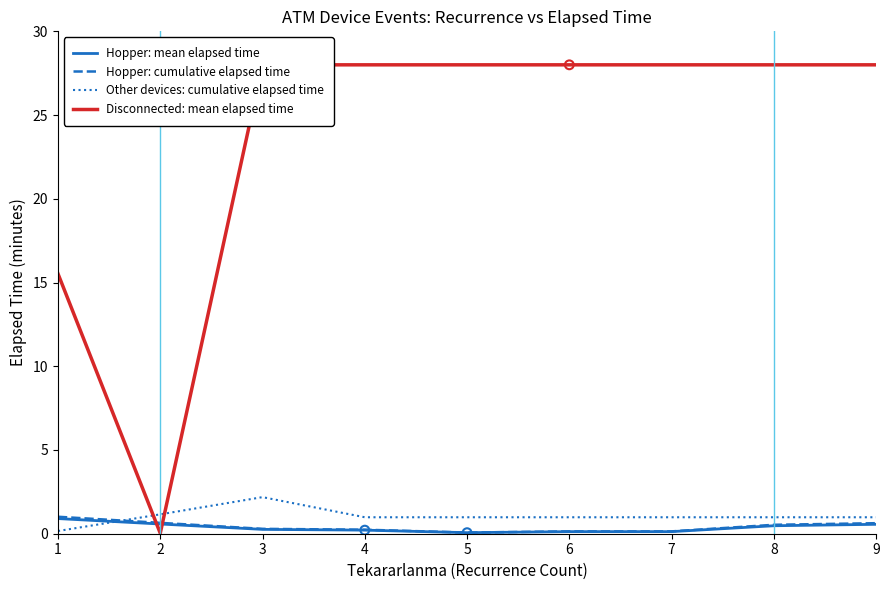

What are all the series names shown in the legend?

Hopper: mean elapsed time, Hopper: cumulative elapsed time, Other devices: cumulative elapsed time, Disconnected: mean elapsed time